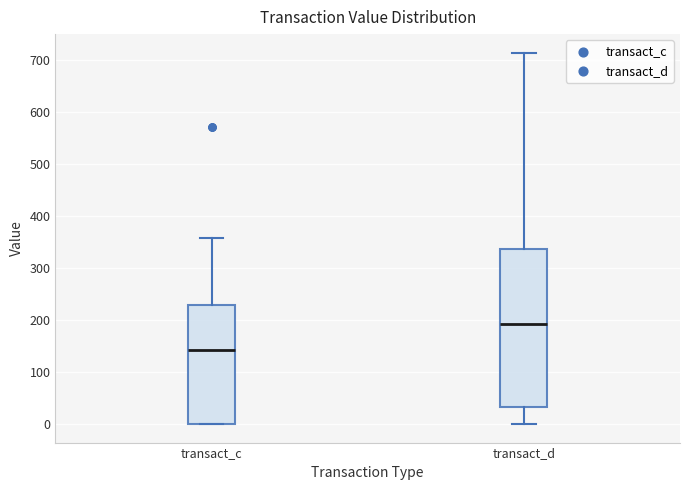

Reading left to right, transcribe this box plot: for each box, give where its median line is, the range the box spans, and where its two whiskers end, as read against the y-axis. The values are not printed on the chart, so give them approximately, as read against the axis.

transact_c: median 140, box 0 to 230, whiskers 0 to 360
transact_d: median 190, box 30 to 340, whiskers 0 to 710